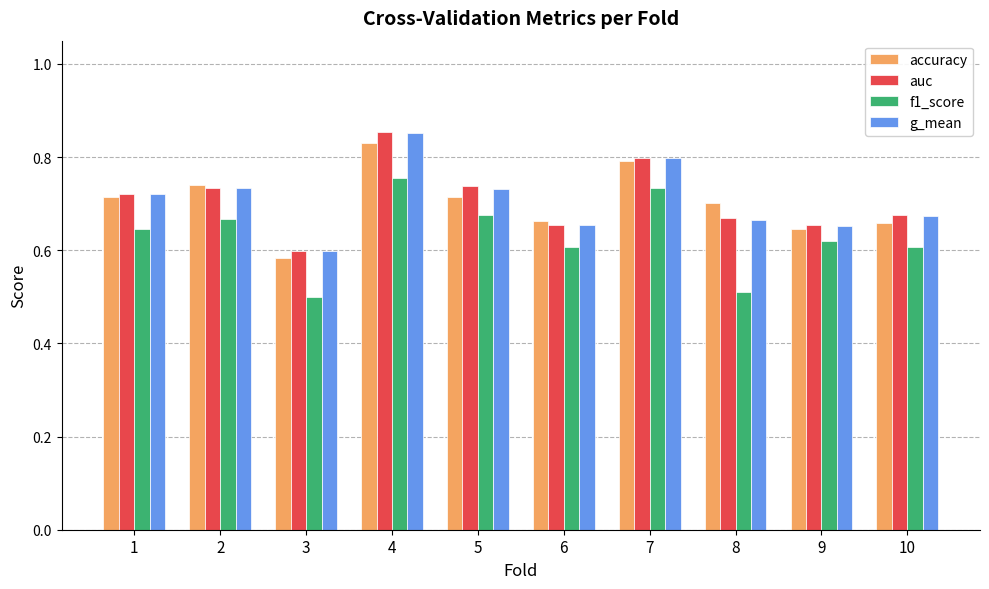

At which label does f1_score reach its peak?

4